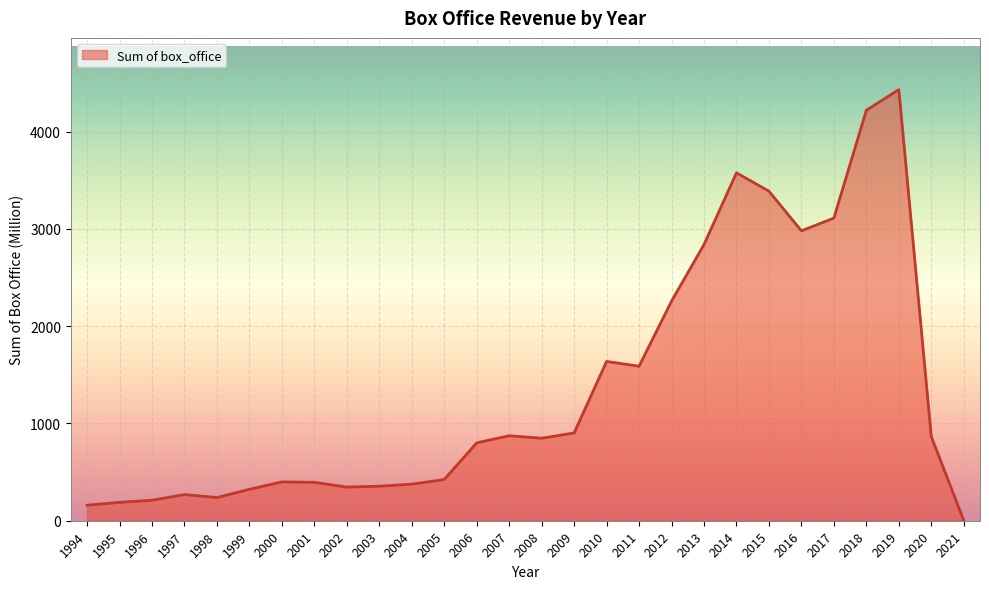

True or false: the data has more than 0 interior local peaks.

True